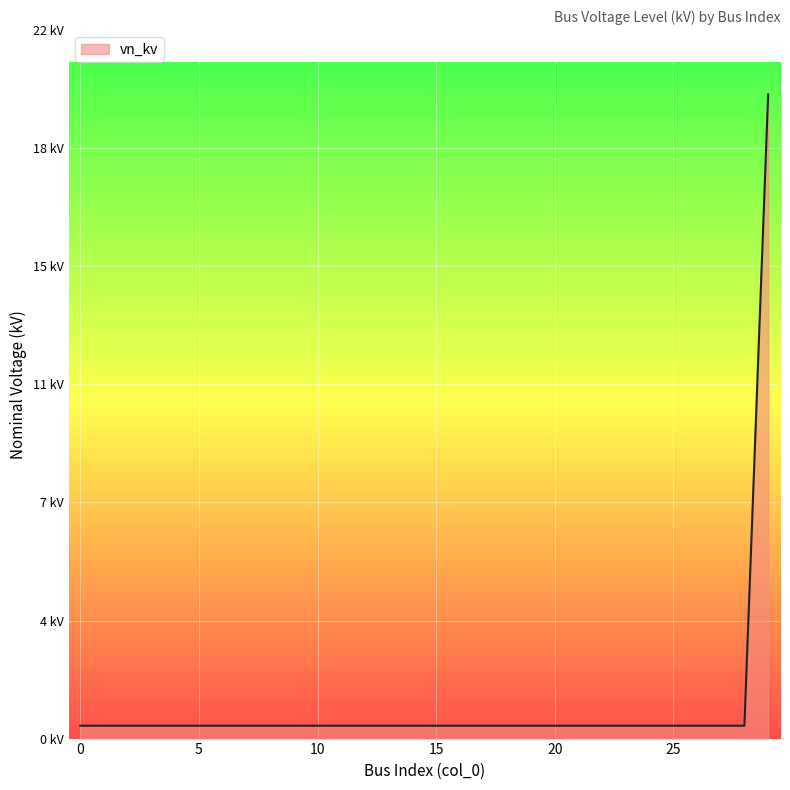

List the labels in order of value, largest first.

29, 0, 1, 2, 3, 4, 5, 6, 7, 8, 9, 10, 11, 12, 13, 14, 15, 16, 17, 18, 19, 20, 21, 22, 23, 24, 25, 26, 27, 28